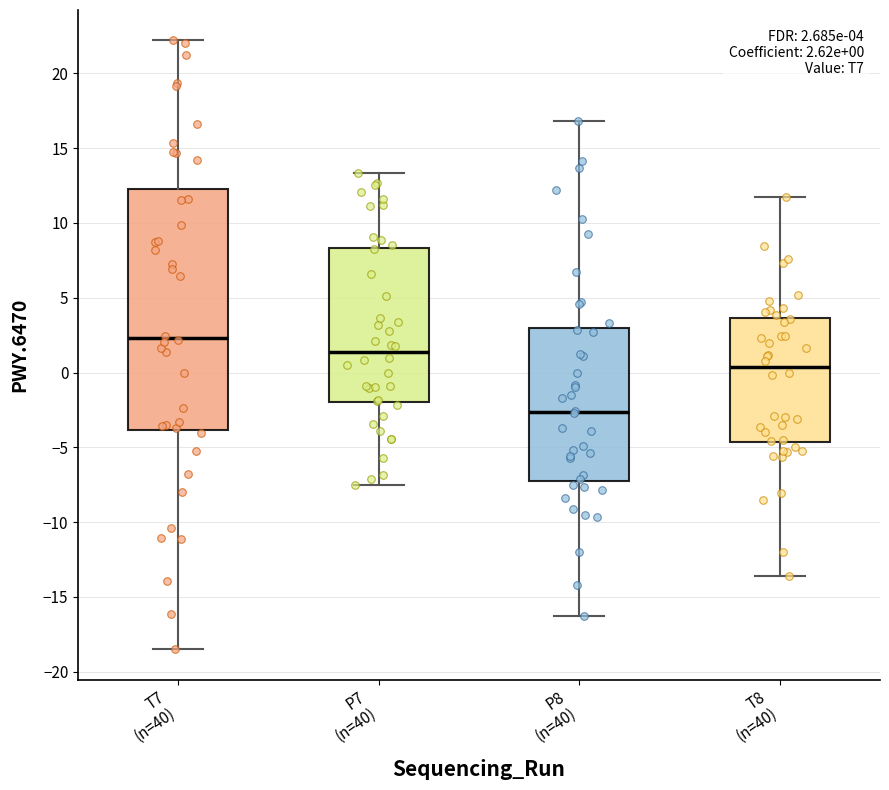

Which box is the tallest, from its lower edge to its upper edge?

T7 (n=40)